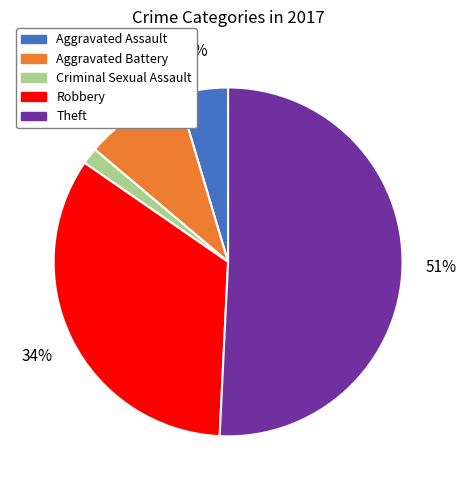

Is it true that Aggravated Battery is 9% of the pie?

True